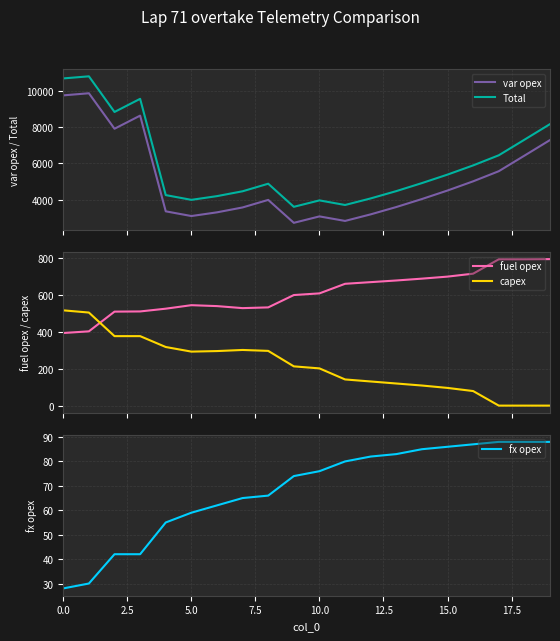

Does the chart display data point markers on the line(s)?

No